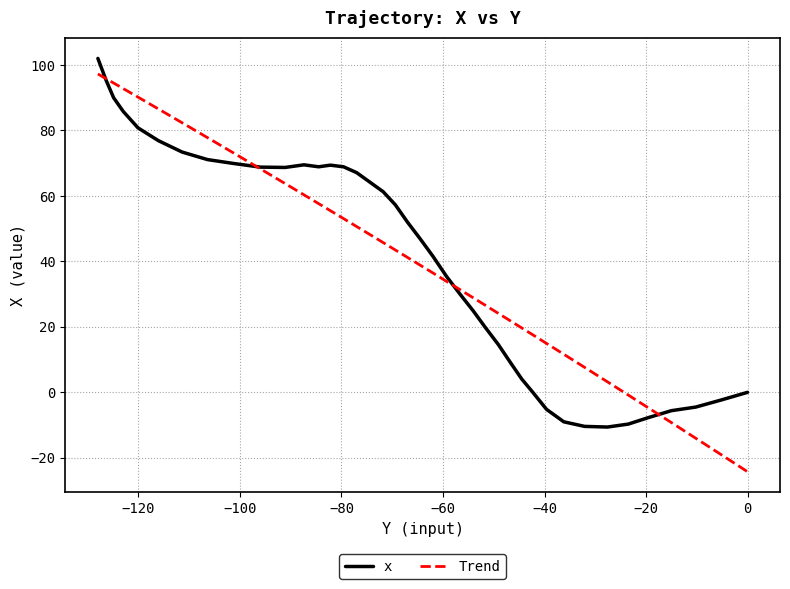

What is the smallest value displayed?

-10.6